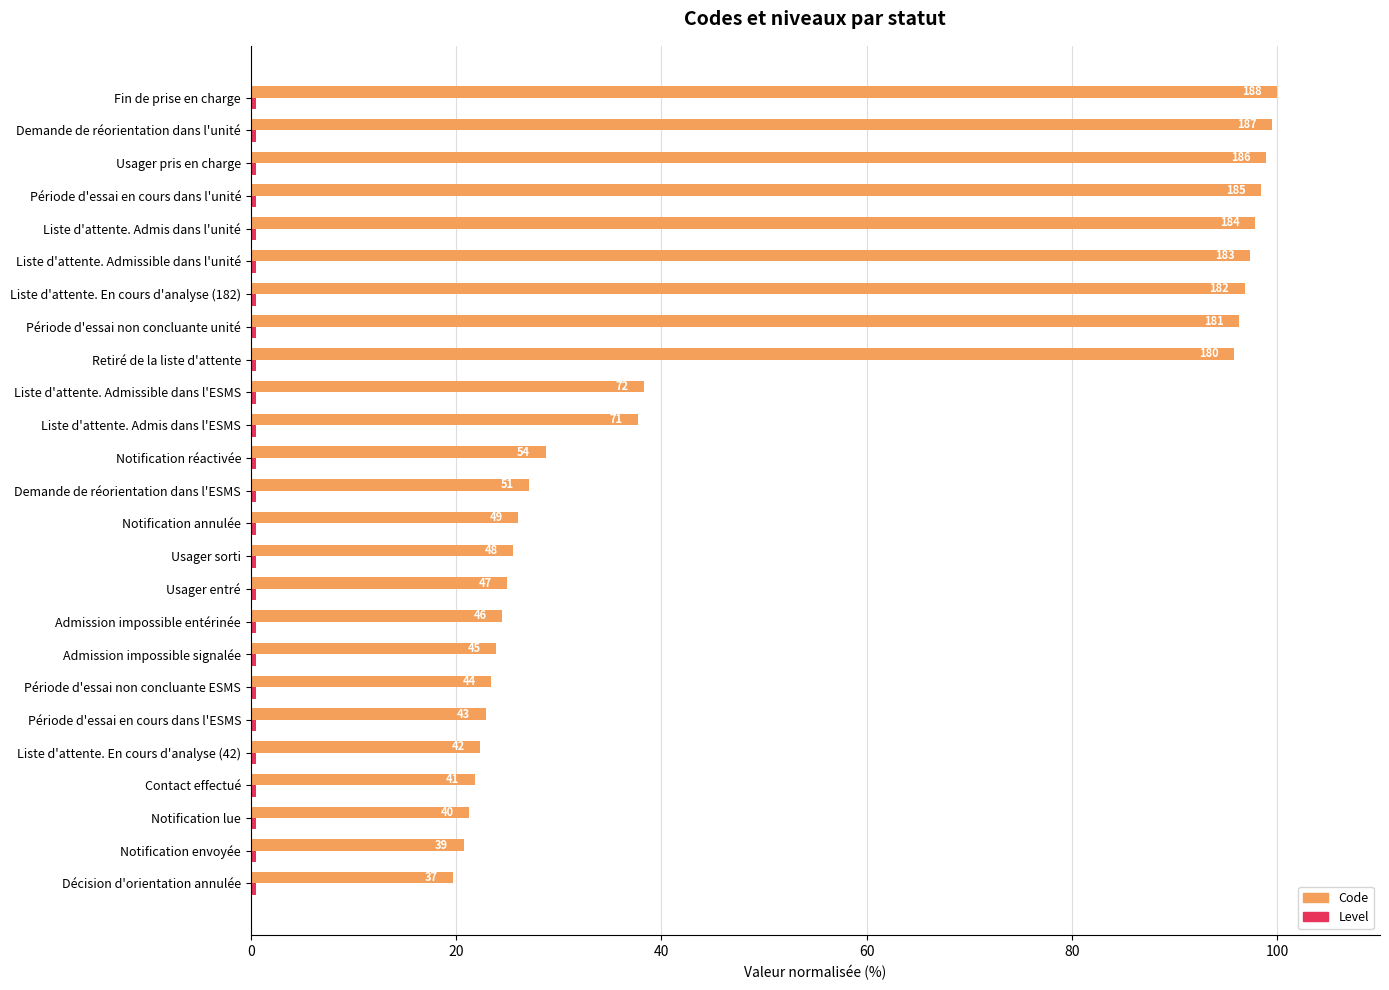

What is the maximum value shown in the chart?

100.0